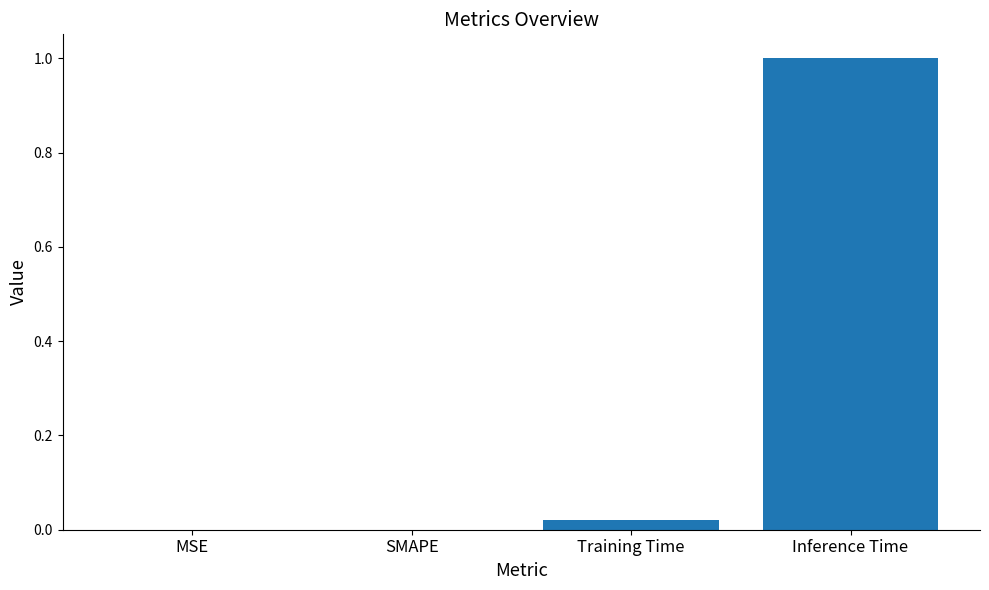

What is the greatest value displayed?

1.0